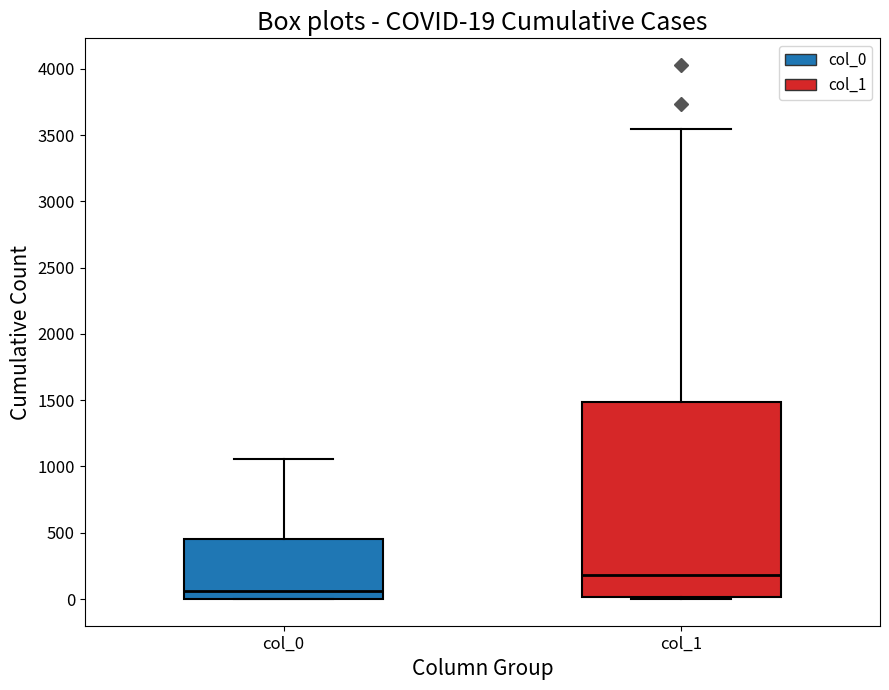

Comparing the boxes themselves (not the whiskers), which one is the tallest?

col_1